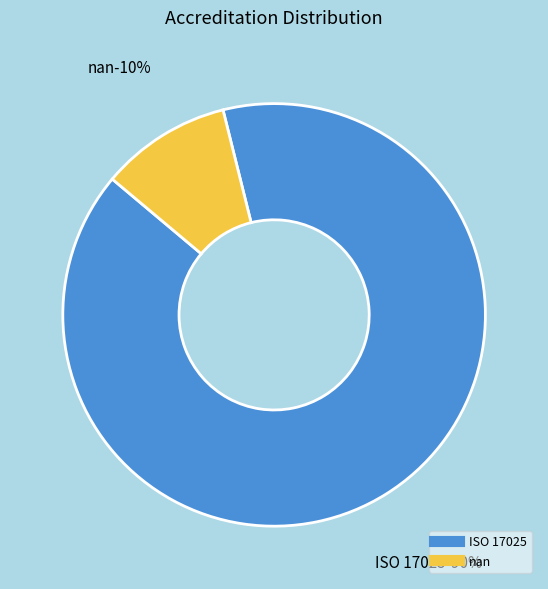

To the nearest percent, what percentage of the pie is ISO 17025?

90%